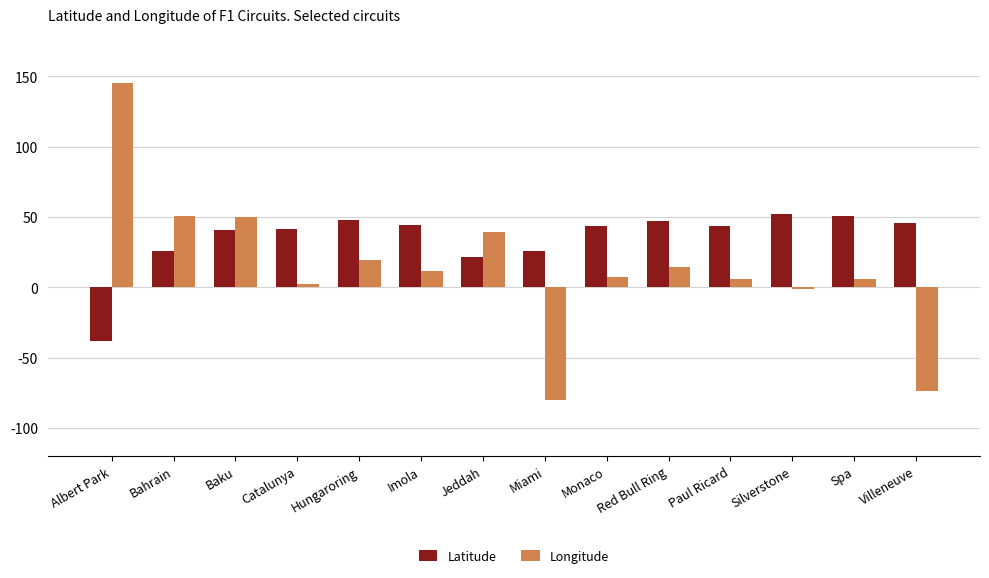

True or false: Latitude has a value of 41.6 at Catalunya.

True